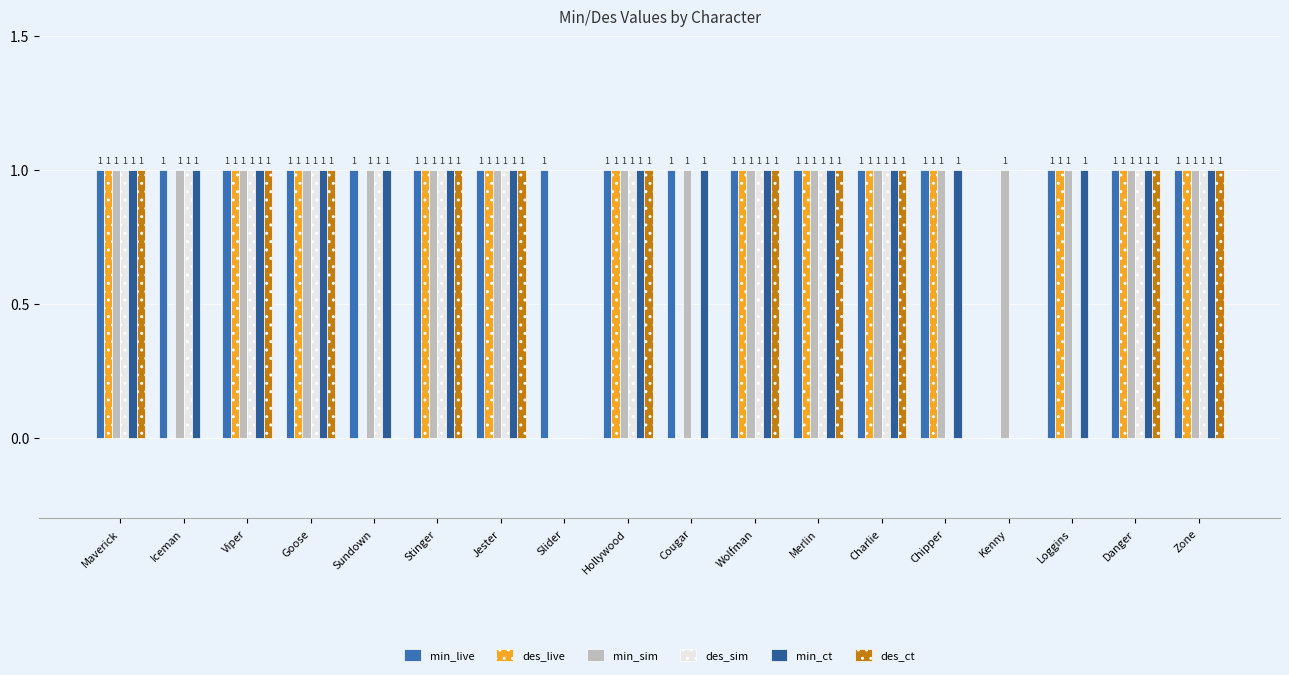

Reading left to right, what are all the values shown in this chart?

min_live: Maverick=1	Iceman=1	Viper=1	Goose=1	Sundown=1	Stinger=1	Jester=1	Slider=1	Hollywood=1	Cougar=1	Wolfman=1	Merlin=1	Charlie=1	Chipper=1	Kenny=0	Loggins=1	Danger=1	Zone=1
des_live: Maverick=1	Iceman=0	Viper=1	Goose=1	Sundown=0	Stinger=1	Jester=1	Slider=0	Hollywood=1	Cougar=0	Wolfman=1	Merlin=1	Charlie=1	Chipper=1	Kenny=0	Loggins=1	Danger=1	Zone=1
min_sim: Maverick=1	Iceman=1	Viper=1	Goose=1	Sundown=1	Stinger=1	Jester=1	Slider=0	Hollywood=1	Cougar=1	Wolfman=1	Merlin=1	Charlie=1	Chipper=1	Kenny=1	Loggins=1	Danger=1	Zone=1
des_sim: Maverick=1	Iceman=1	Viper=1	Goose=1	Sundown=1	Stinger=1	Jester=1	Slider=0	Hollywood=1	Cougar=0	Wolfman=1	Merlin=1	Charlie=1	Chipper=0	Kenny=0	Loggins=0	Danger=1	Zone=1
min_ct: Maverick=1	Iceman=1	Viper=1	Goose=1	Sundown=1	Stinger=1	Jester=1	Slider=0	Hollywood=1	Cougar=1	Wolfman=1	Merlin=1	Charlie=1	Chipper=1	Kenny=0	Loggins=1	Danger=1	Zone=1
des_ct: Maverick=1	Iceman=0	Viper=1	Goose=1	Sundown=0	Stinger=1	Jester=1	Slider=0	Hollywood=1	Cougar=0	Wolfman=1	Merlin=1	Charlie=1	Chipper=0	Kenny=0	Loggins=0	Danger=1	Zone=1